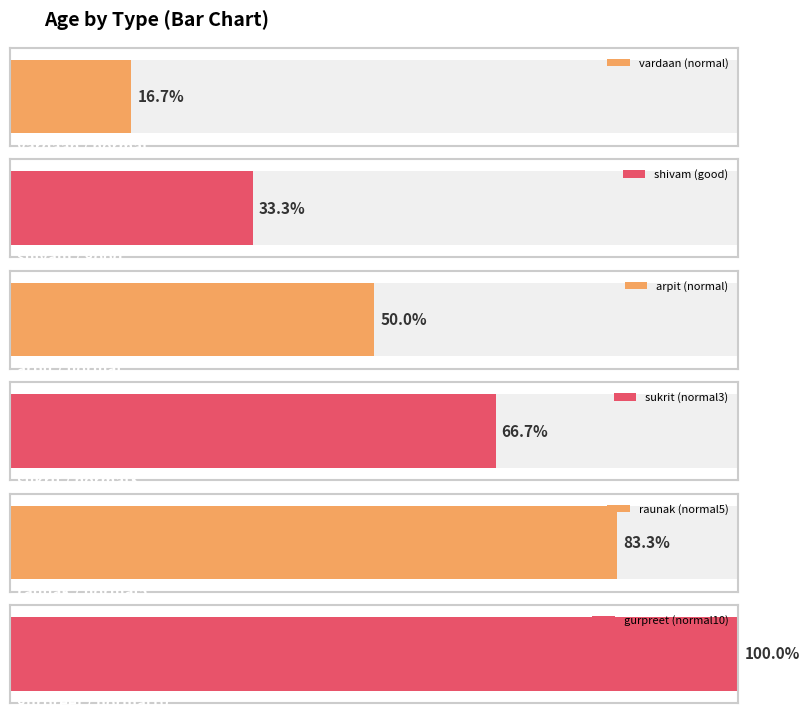

What is the difference between the maximum and second lowest values?

4